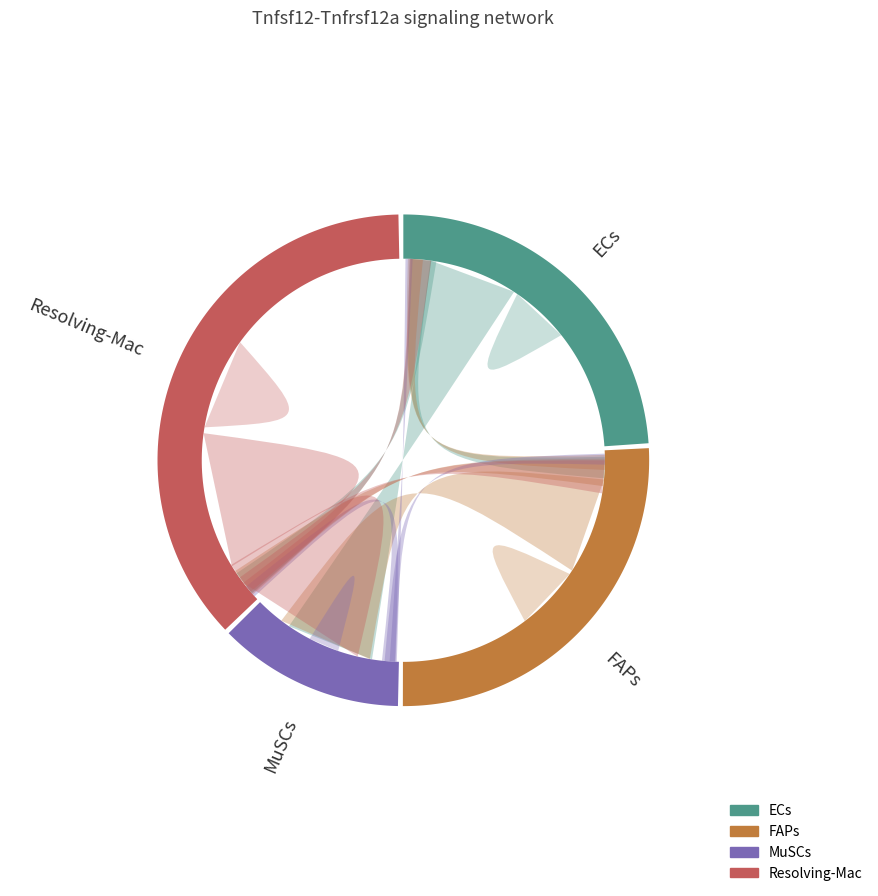

Which series has the largest range (max minus min)?

Resolving-Mac